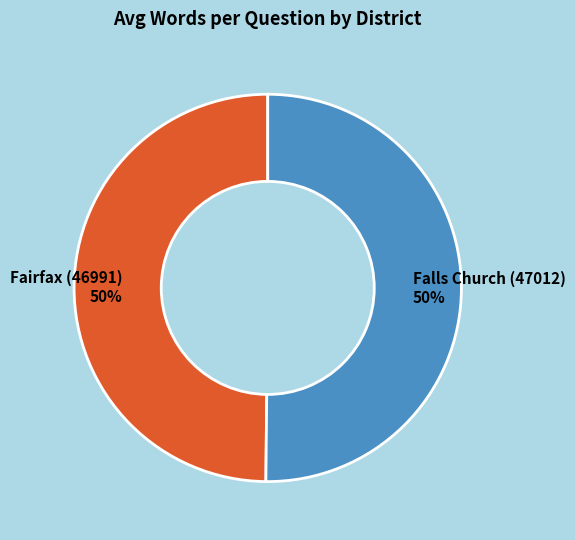

Is the sum of Fairfax (46991) and Falls Church (47012) greater than half?

Yes